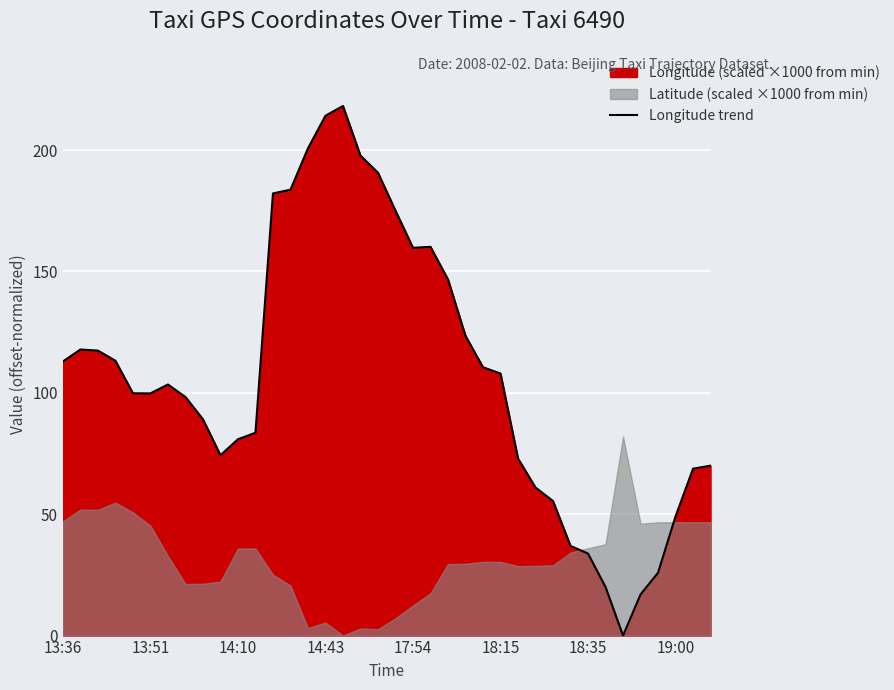

True or false: Longitude trend has a value of 33.8 at 18:35.

True